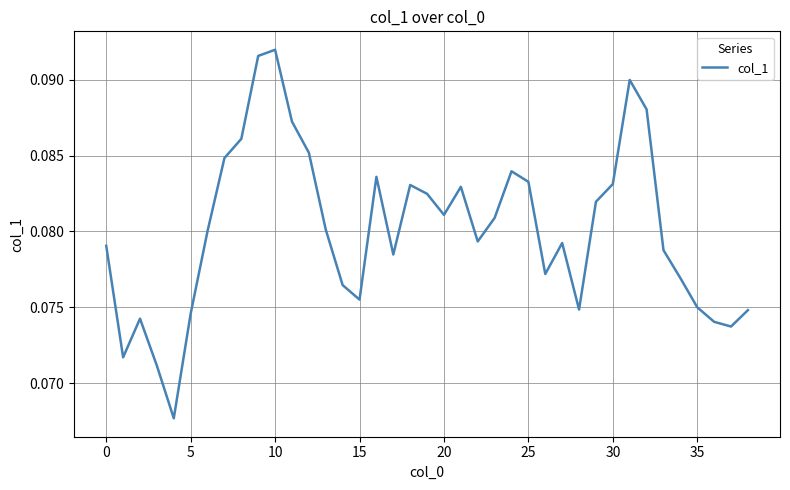

How many points are lower than both their immediate neighbors (excluding endpoints)?

9